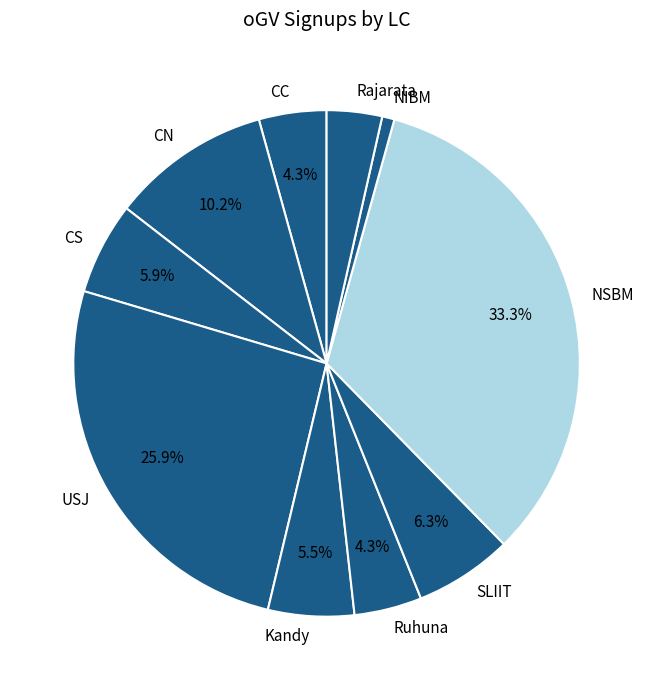

Between CC and NSBM, which is larger?

NSBM